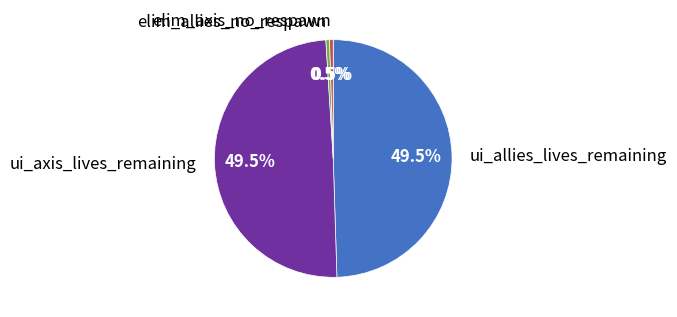

Approximately how many times larger is the value at ui_axis_lives_remaining compared to ui_allies_lives_remaining?

1.0